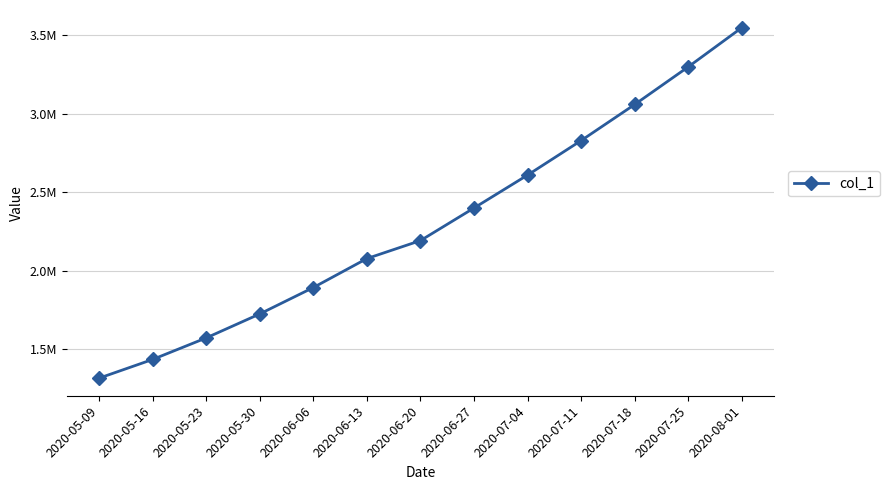

What is the difference between the maximum and minimum values?

2234901.0